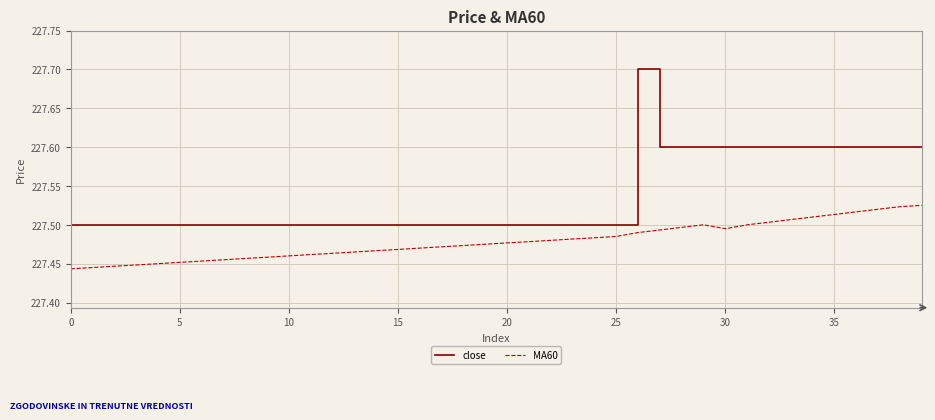

True or false: close and MA60 intersect in this chart.

False